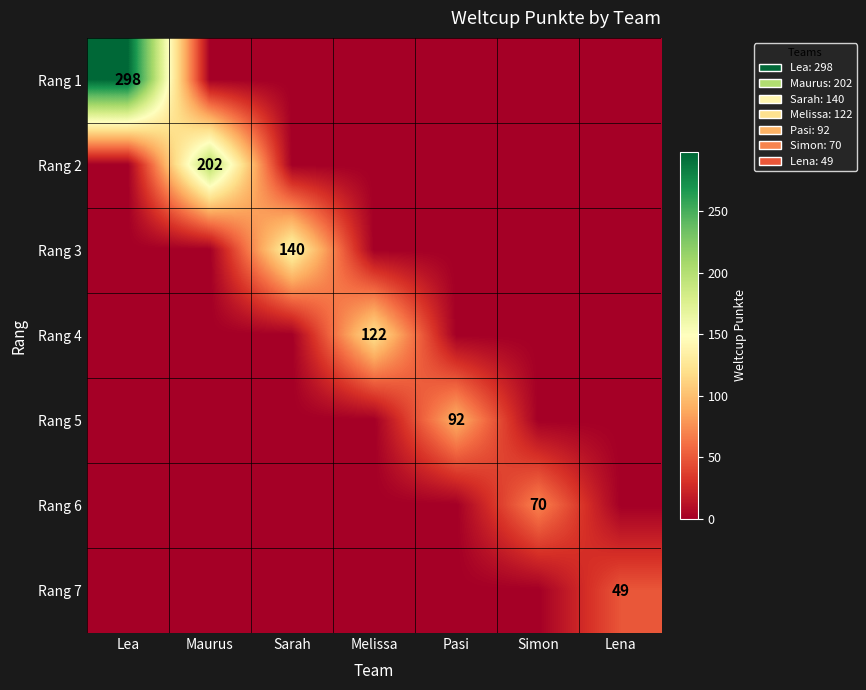

The Rang 7 series shows 0 at Maurus. True or false?

True